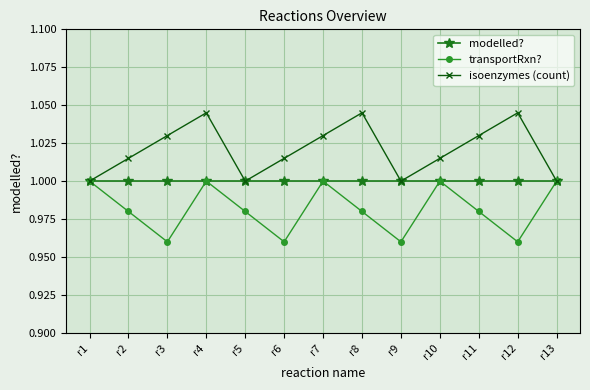

True or false: isoenzymes (count) has a value of 1.0 at r8.

True